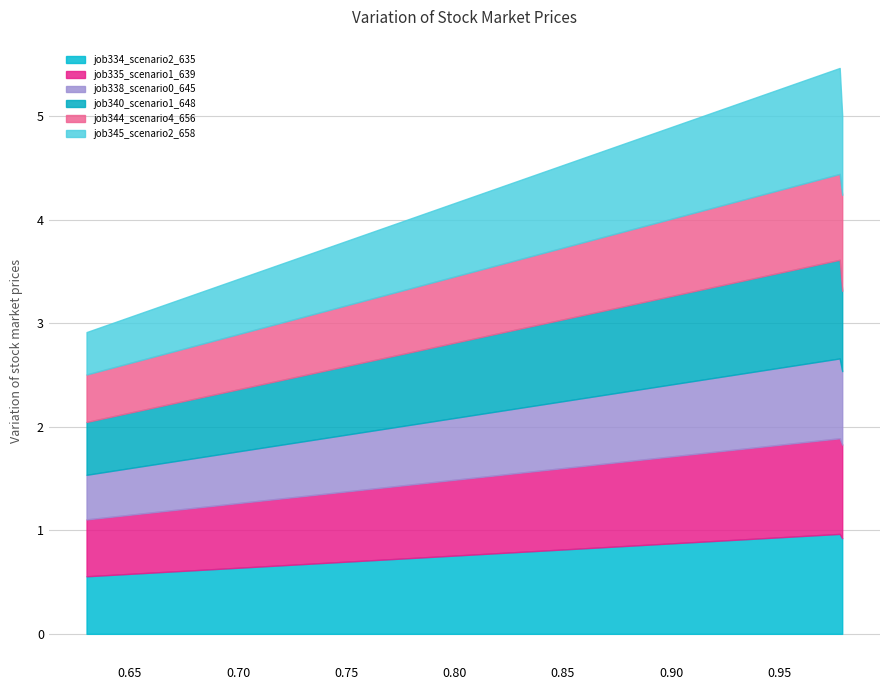

What is the maximum value for job334_scenario2_635?

1.0